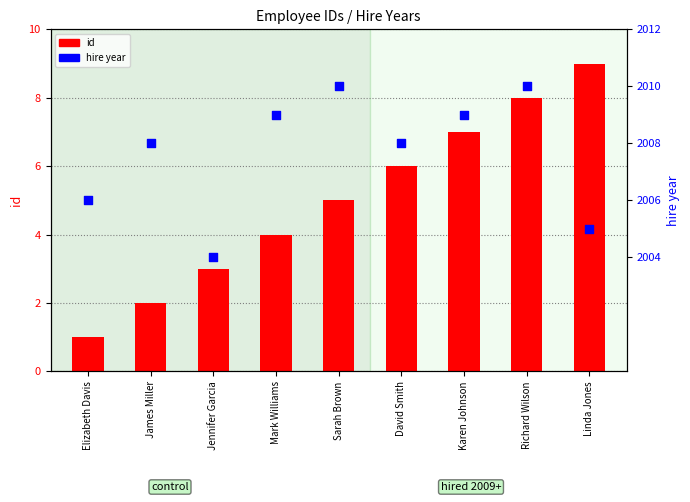

Which series has the largest total across all categories?

hire year